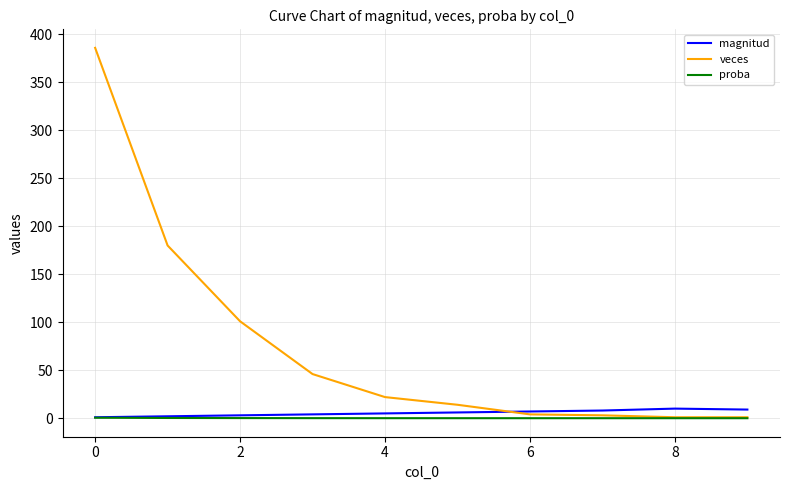

What is the maximum value shown in the chart?

386.0